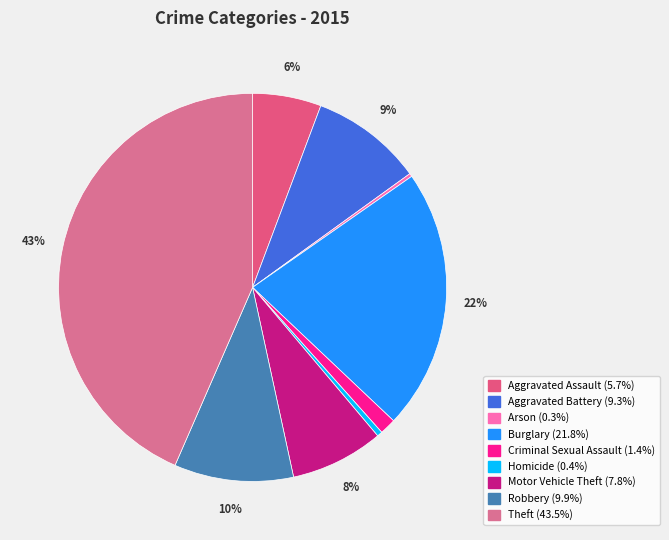

Does Aggravated Assault represent more than half of the total?

No